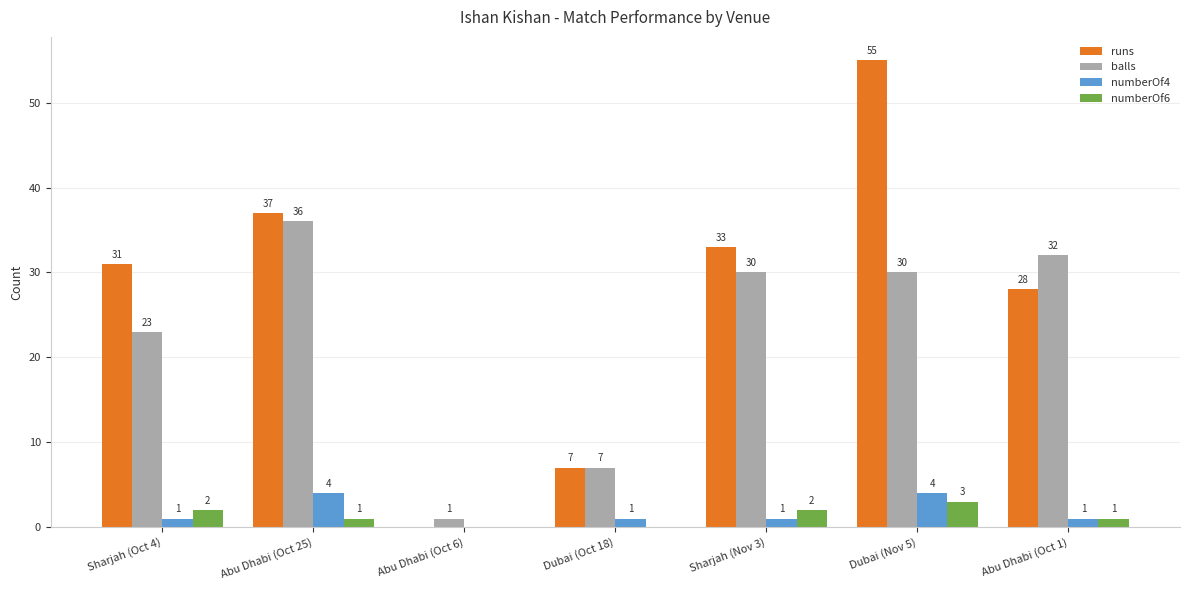

Which label corresponds to the largest value in the chart?

Dubai (Nov 5)